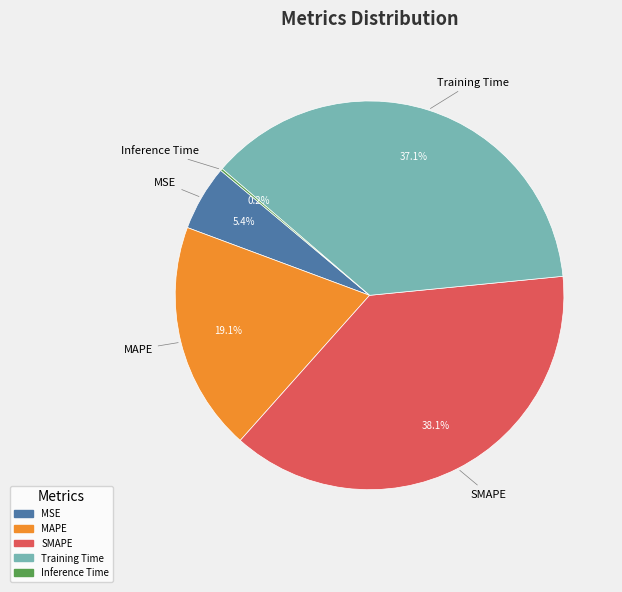

Is the sum of Training Time and MSE greater than half?

No